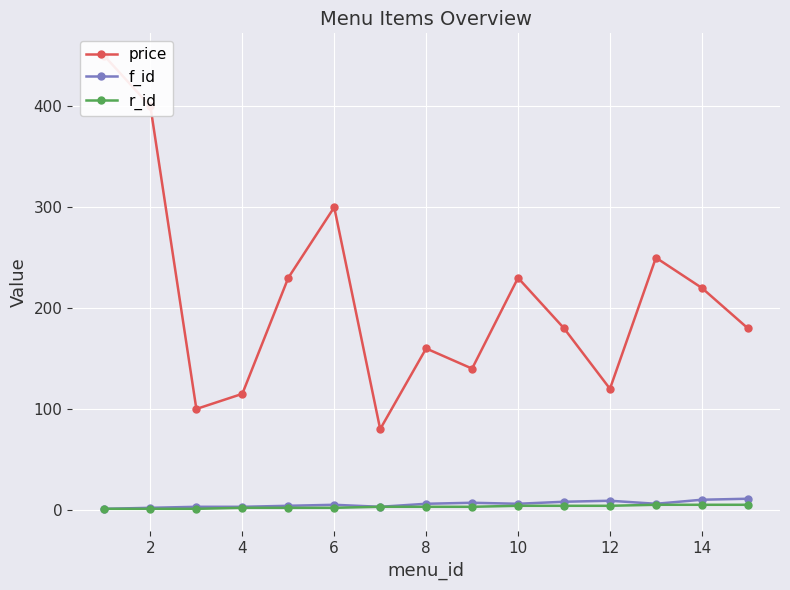

What is the smallest value displayed?

1